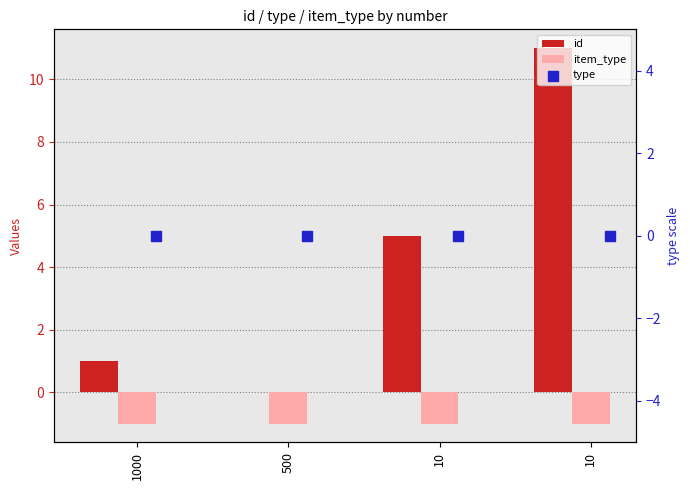

Which series has the largest Y range (max minus min)?

id